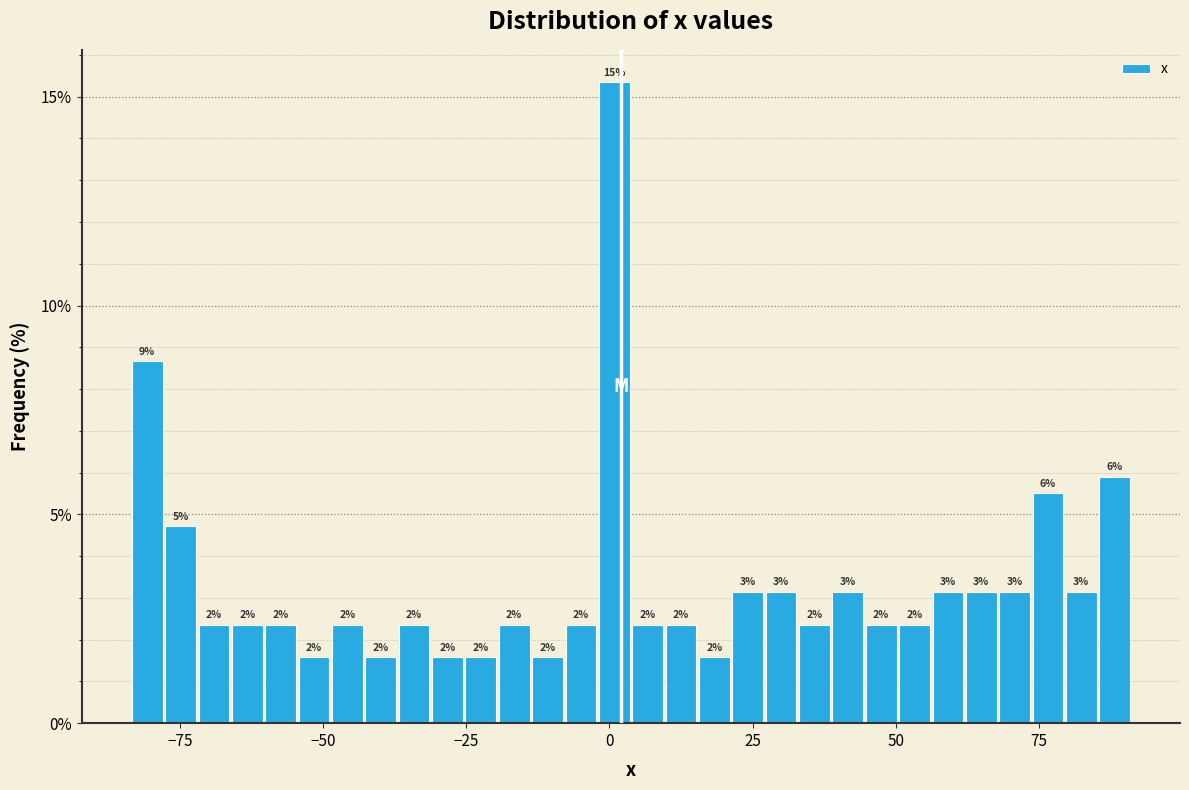

Around what value on the x-axis is the tallest bar? Give the approximate position of its centre, as read against the axis.

0